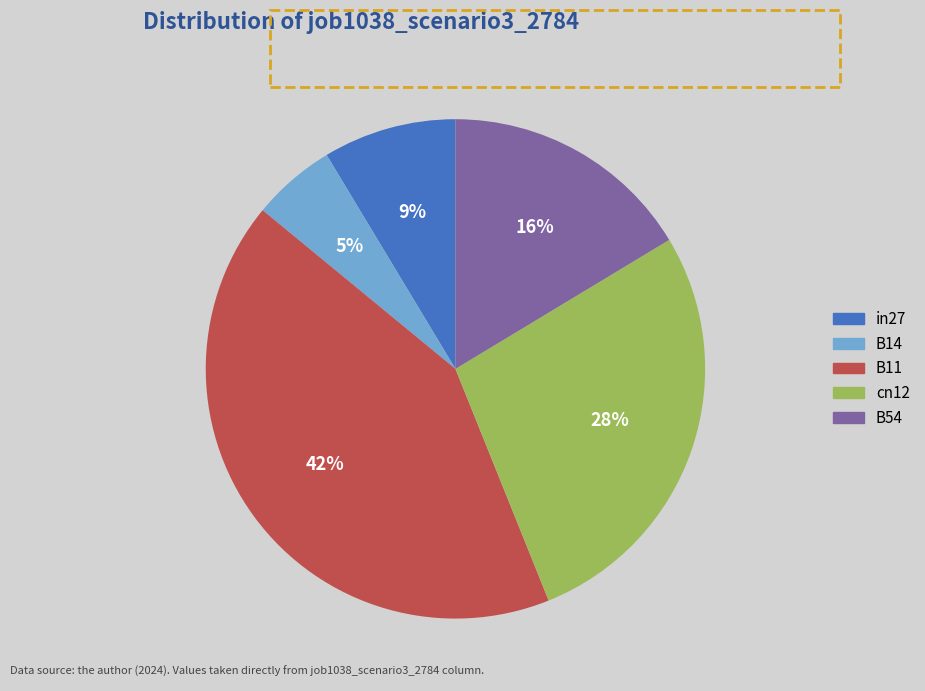

The B14 slice represents 1% of the pie. True or false?

False